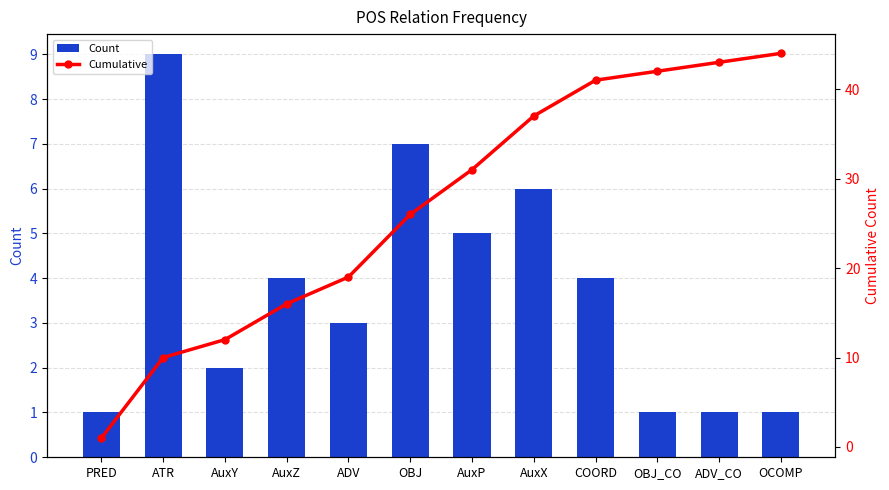

At which label does Count first exceed 4?

ATR